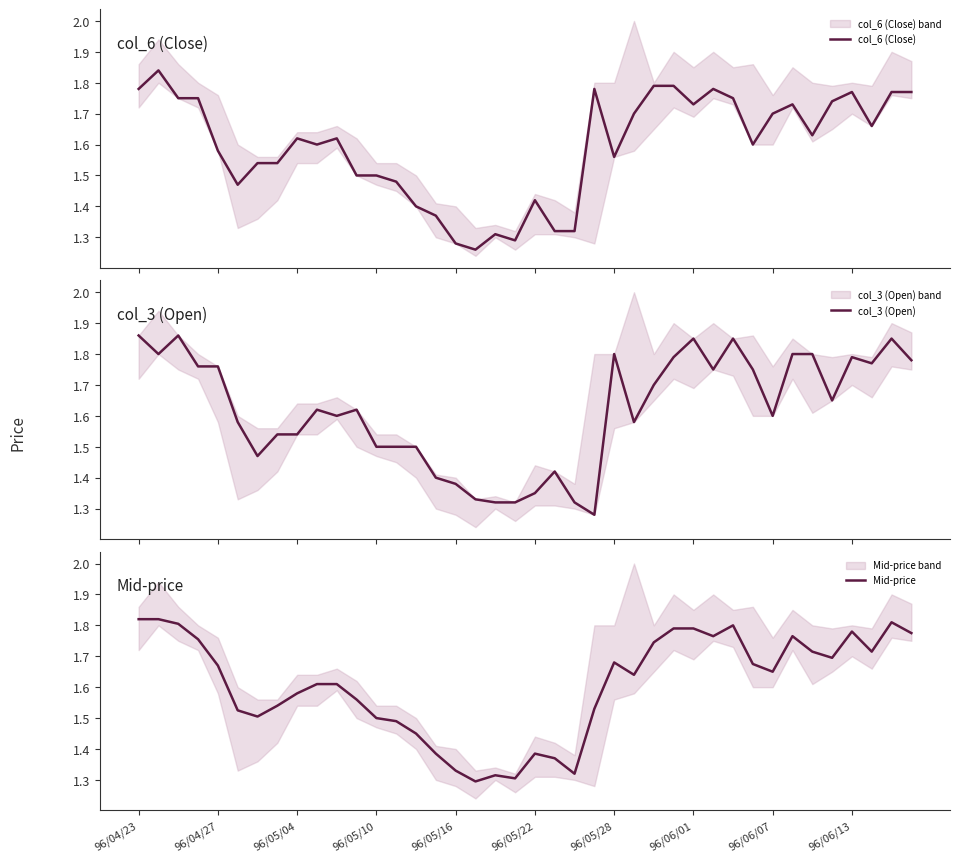

Is the value of col_3 (Open) at 19 greater than the value of col_6 (Close) at 18?

Yes